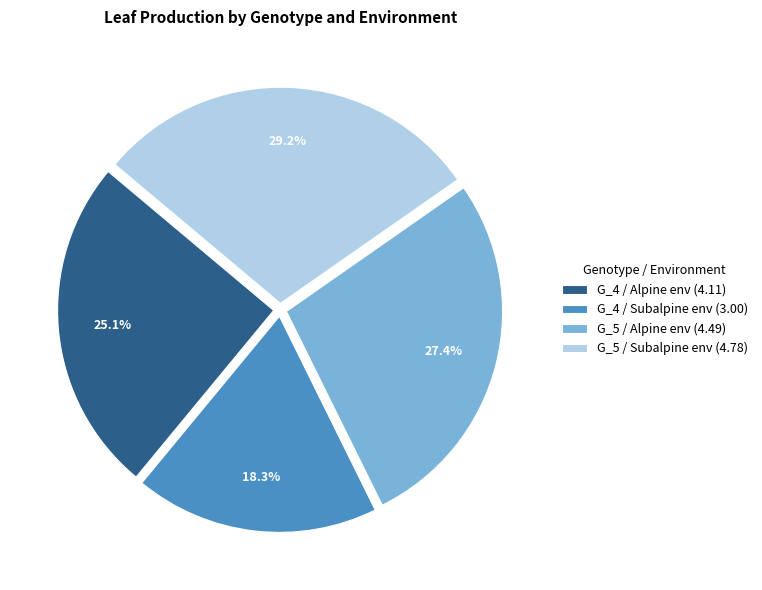

To the nearest percent, what is the average slice percentage?

25%